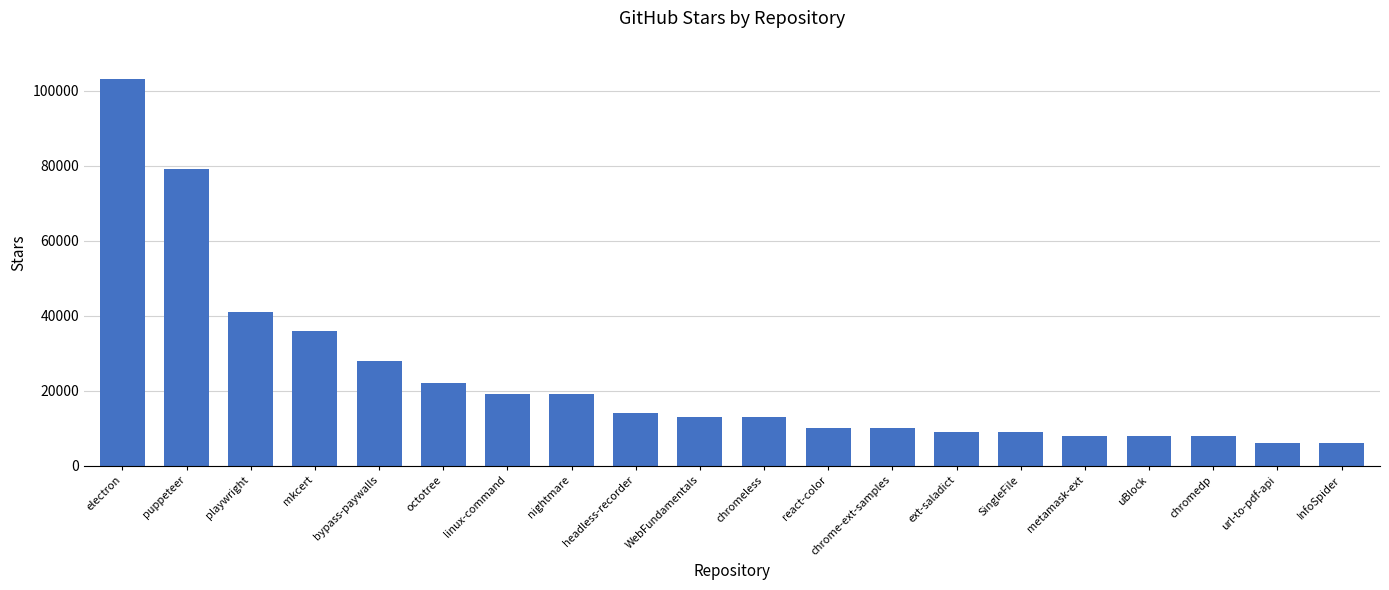

Does the chart contain stacked bars?

No